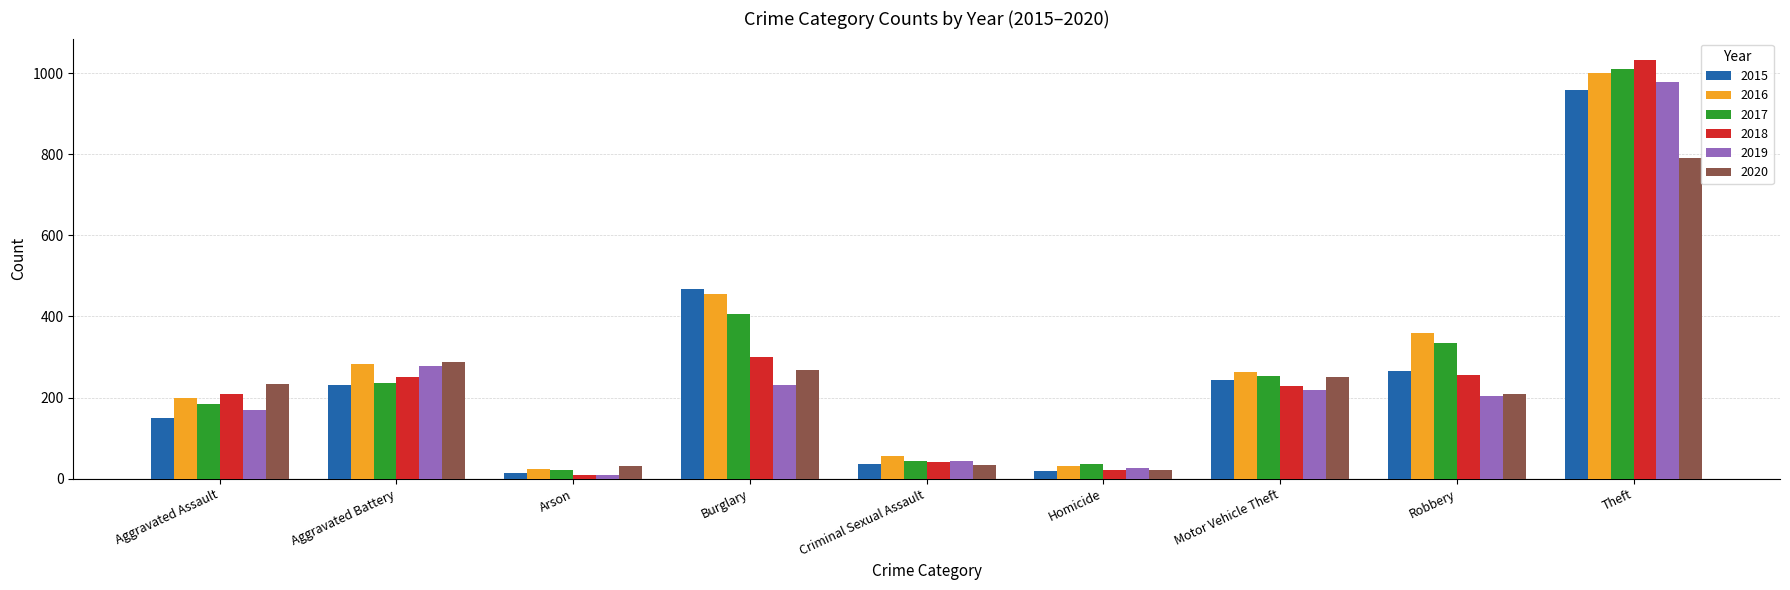

Where is 2015 nearest to the value 486?

Burglary